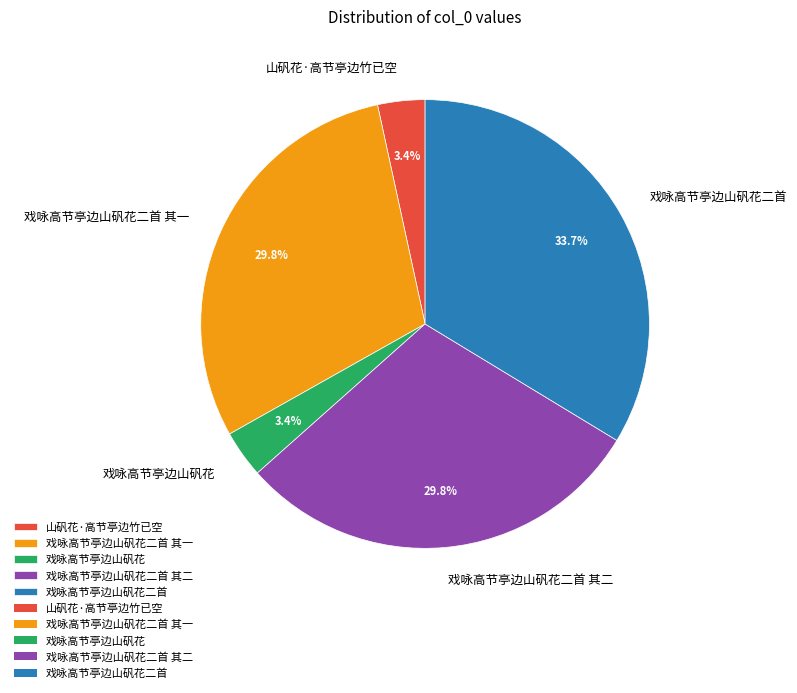

Count the number of slices in the pie.

5